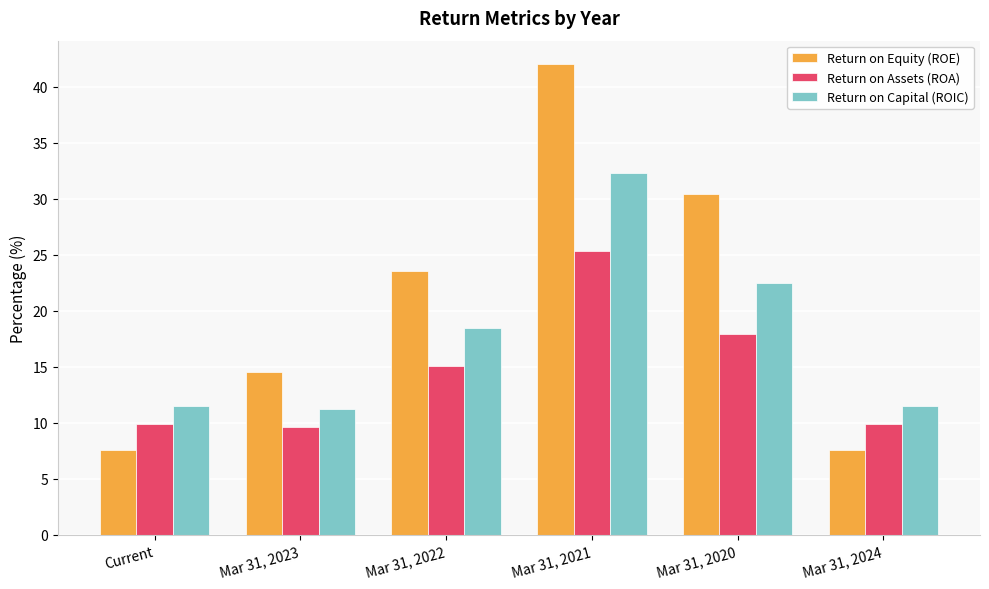

How many bars are there in total?

18